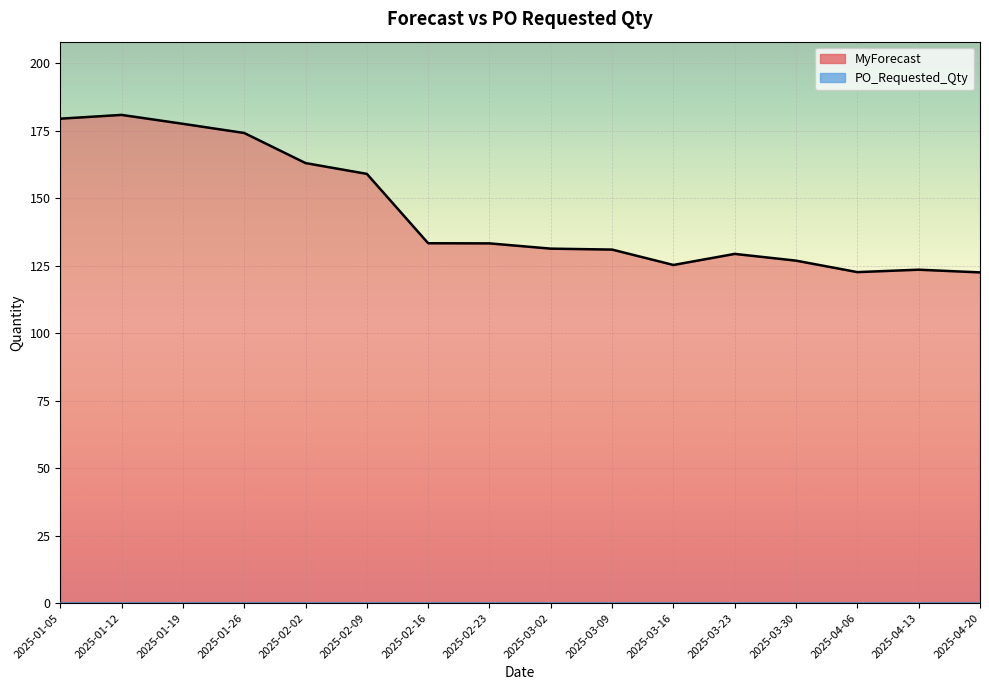

Read the value at 2025-02-16.

133.3